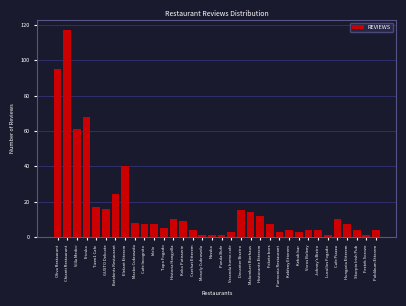

What is the maximum value shown in the chart?

117